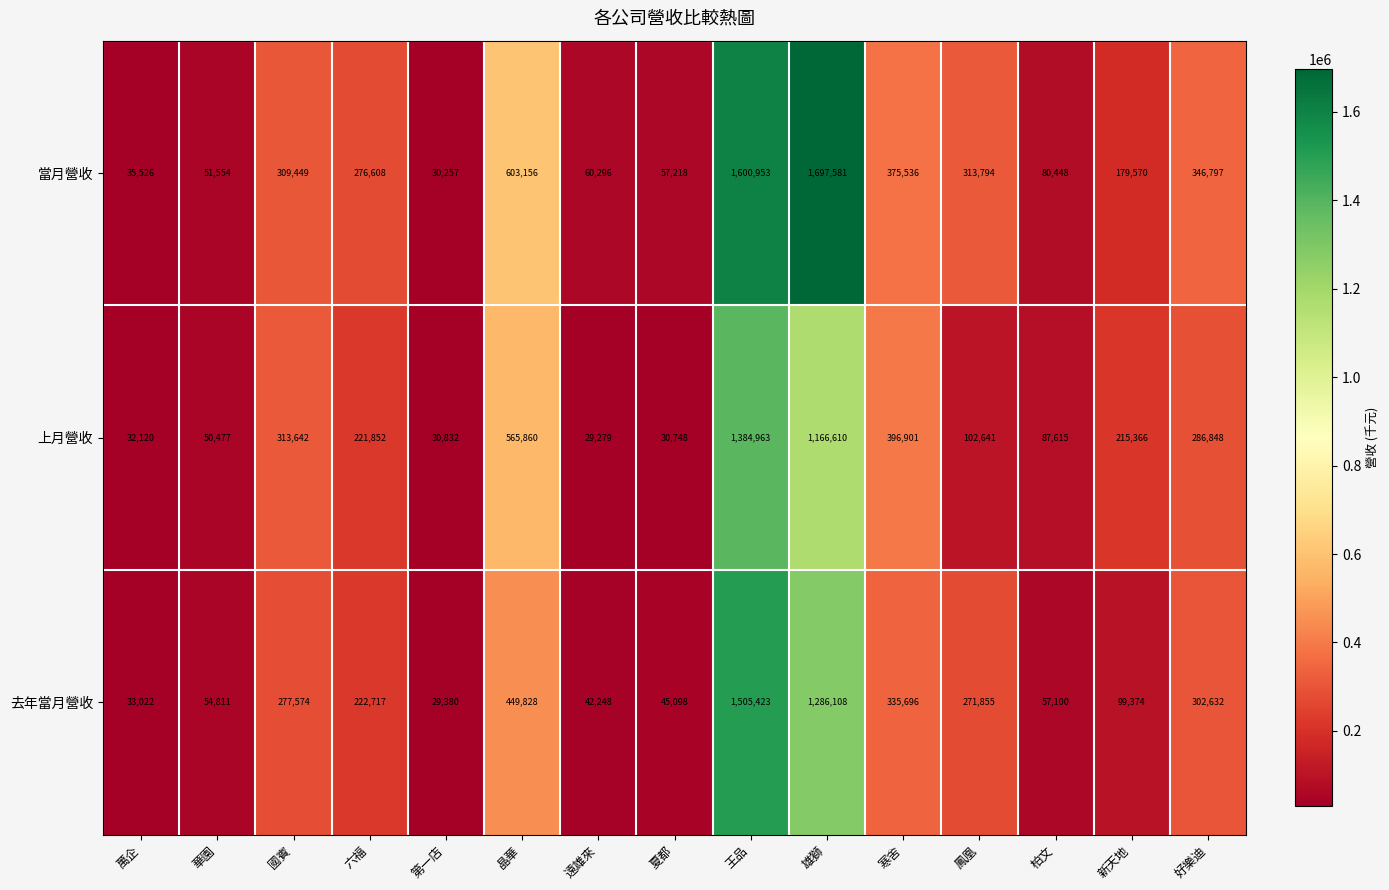

Which label corresponds to the smallest value in the chart?

遠雄來